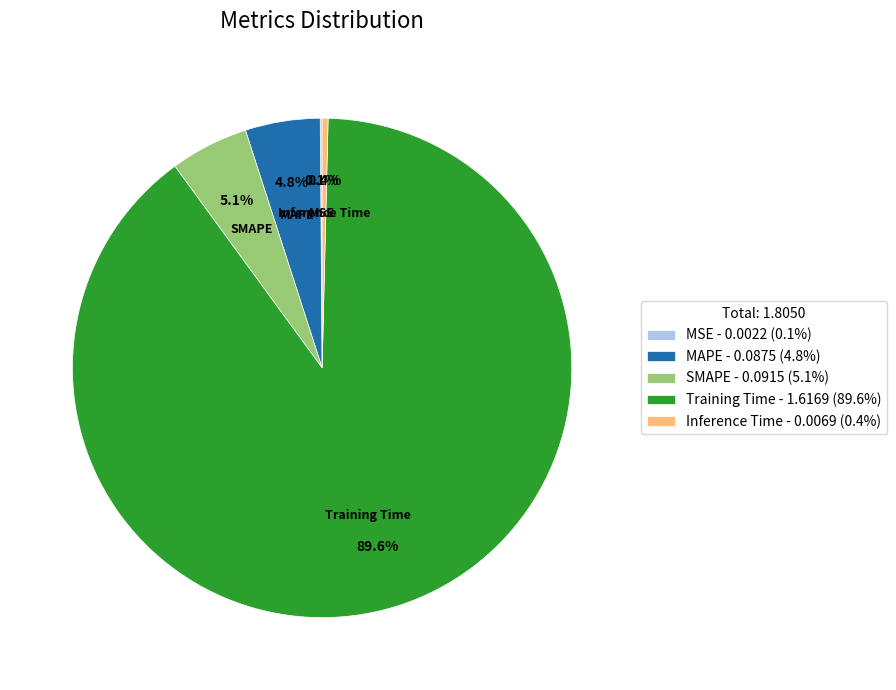

Combined, what portion of the pie is MAPE and Training Time?

94.4%